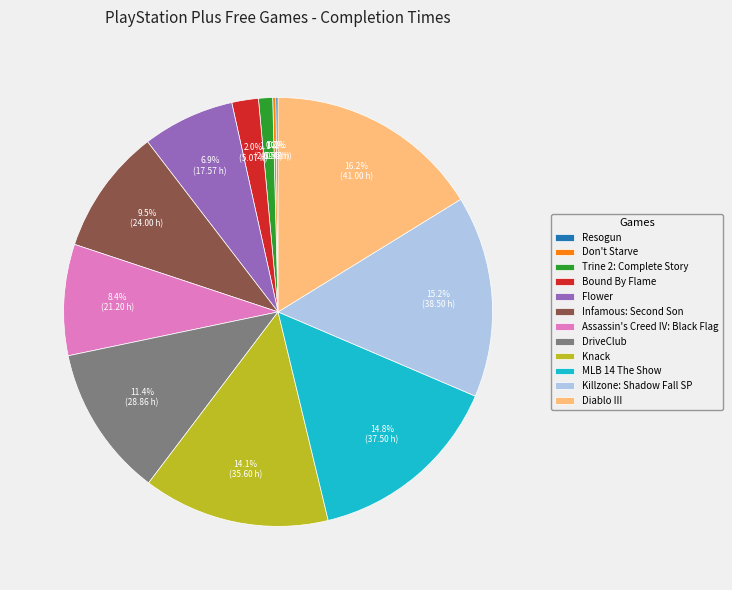

The Trine 2: Complete Story slice represents 11% of the pie. True or false?

False